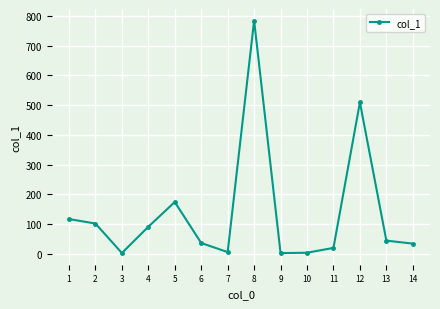

Is this an area chart (filled region under the line)?

No